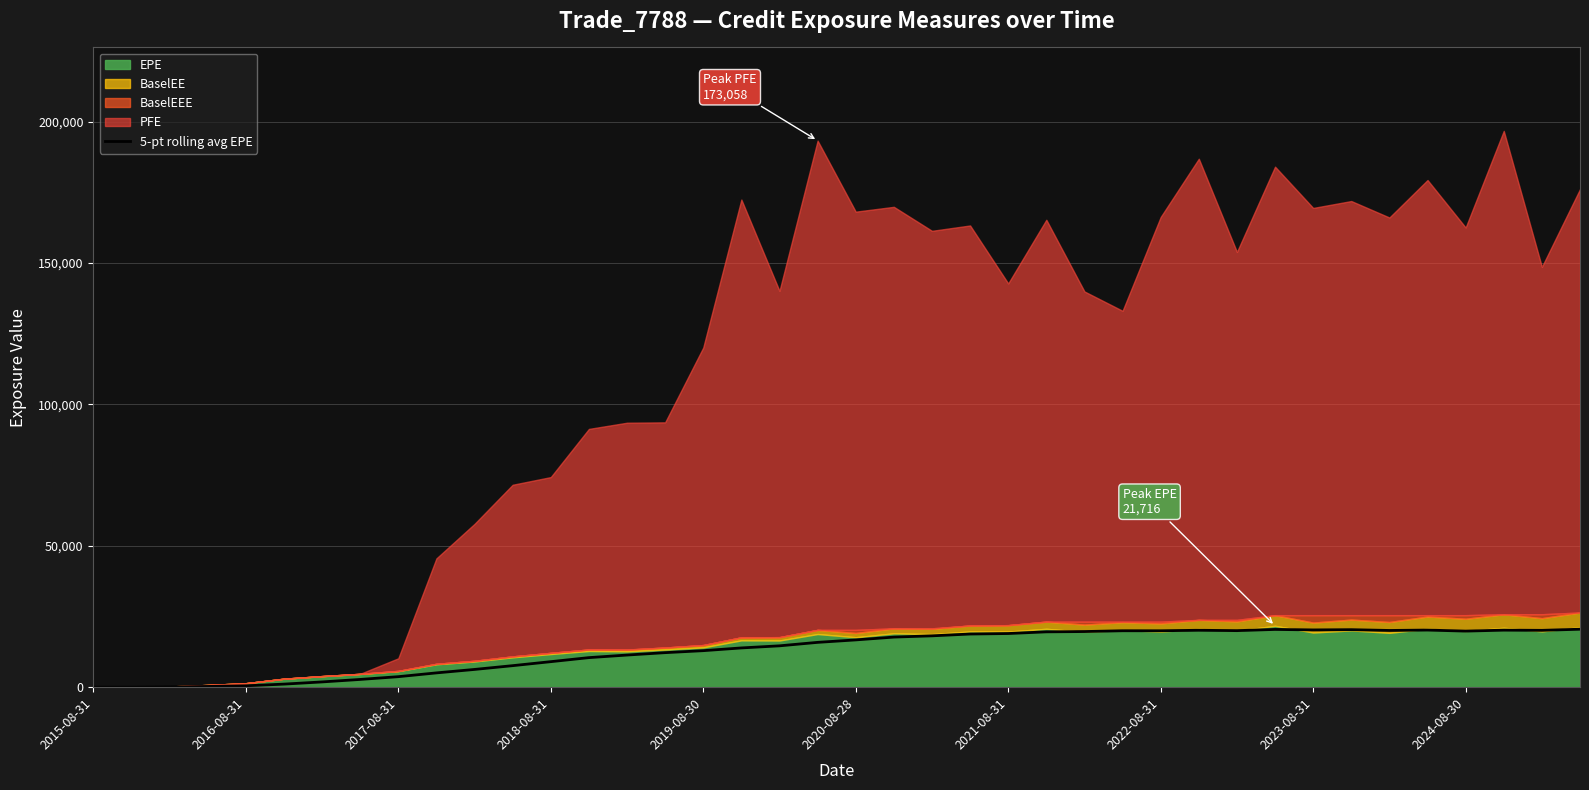

What value does the data have at 30?

20003.7